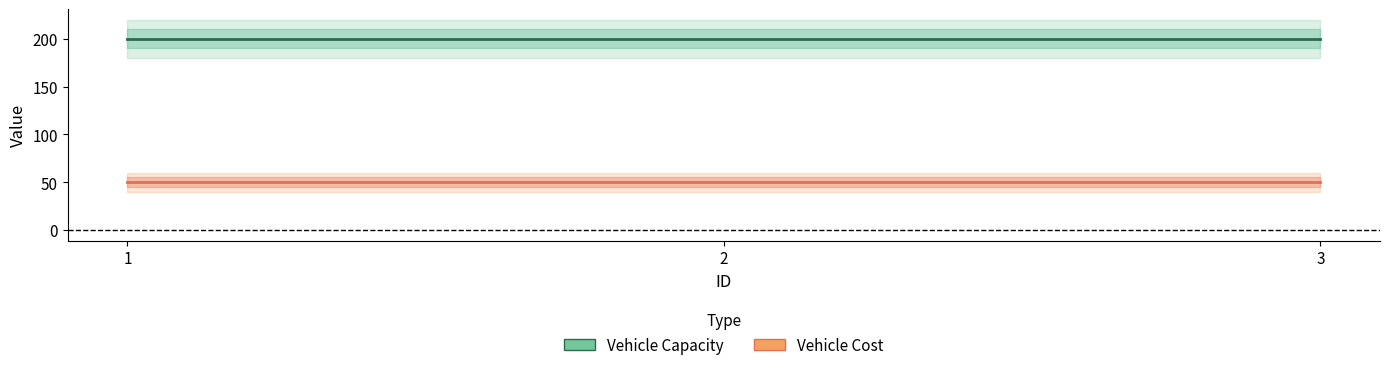

What is the approximate value of Vehicle Cost at 3?

50